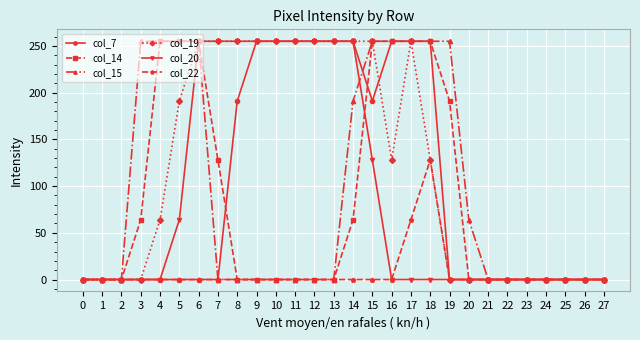

Reading left to right, transcribe all the data shown in this chart.

col_7: 0	0	0	0	0	0	0	0	191	255	255	255	255	255	255	191	255	255	255	0	0	0	0	0	0	0	0	0
col_14: 0	0	0	64	255	255	255	128	0	0	0	0	0	0	64	255	255	255	255	191	0	0	0	0	0	0	0	0
col_15: 0	0	0	255	255	255	255	0	0	0	0	0	0	0	191	255	255	255	255	255	64	0	0	0	0	0	0	0
col_19: 0	0	0	0	64	191	255	255	255	255	255	255	255	255	255	255	128	255	128	0	0	0	0	0	0	0	0	0
col_20: 0	0	0	0	0	64	255	255	255	255	255	255	255	255	255	128	0	0	0	0	0	0	0	0	0	0	0	0
col_22: 0	0	0	0	0	0	0	0	0	0	0	0	0	0	0	0	0	64	128	0	0	0	0	0	0	0	0	0